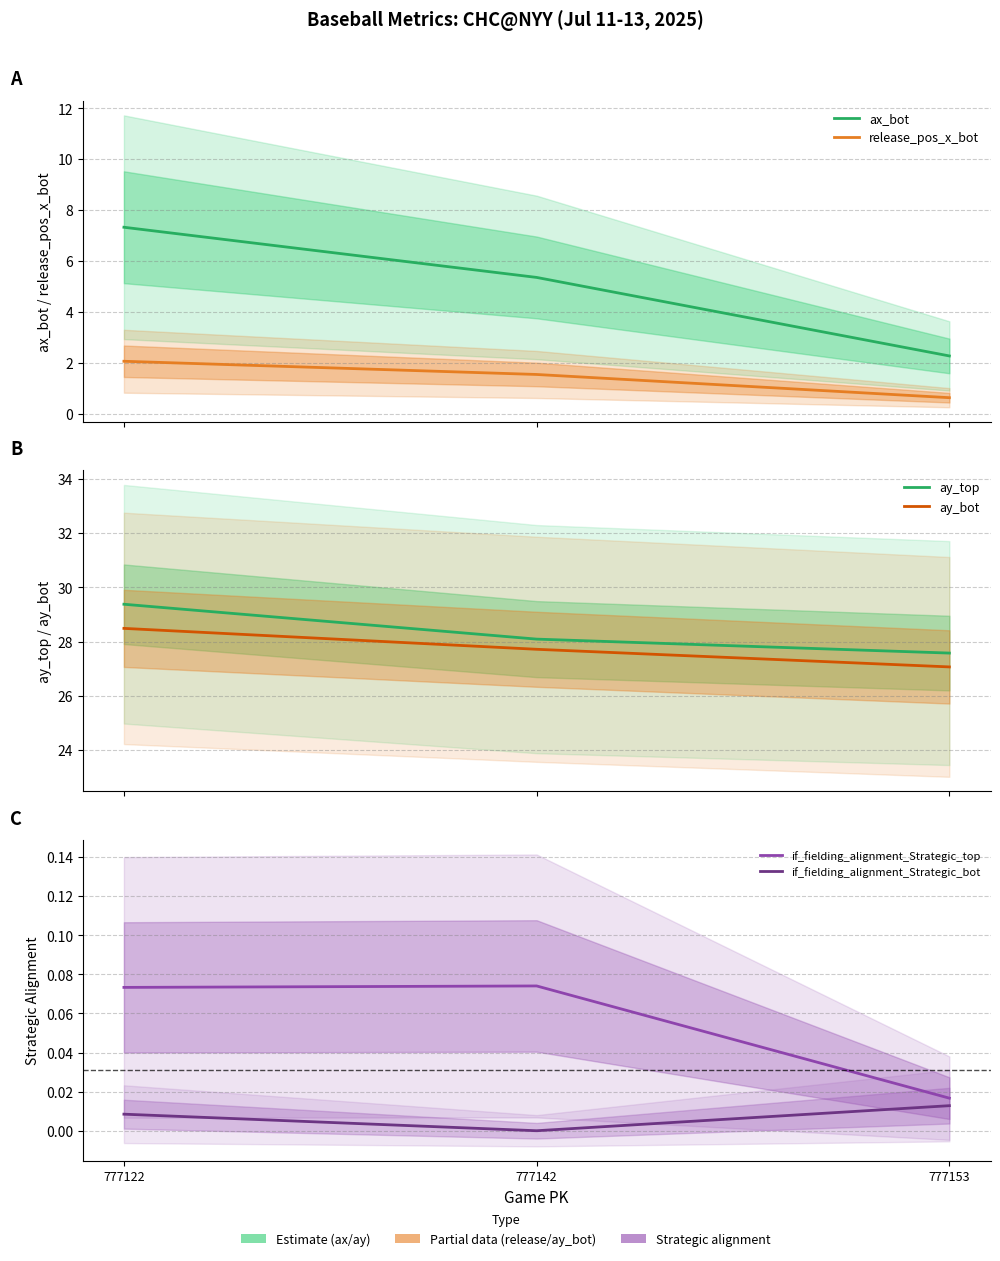

What is the total value across all series at 777142?

62.8